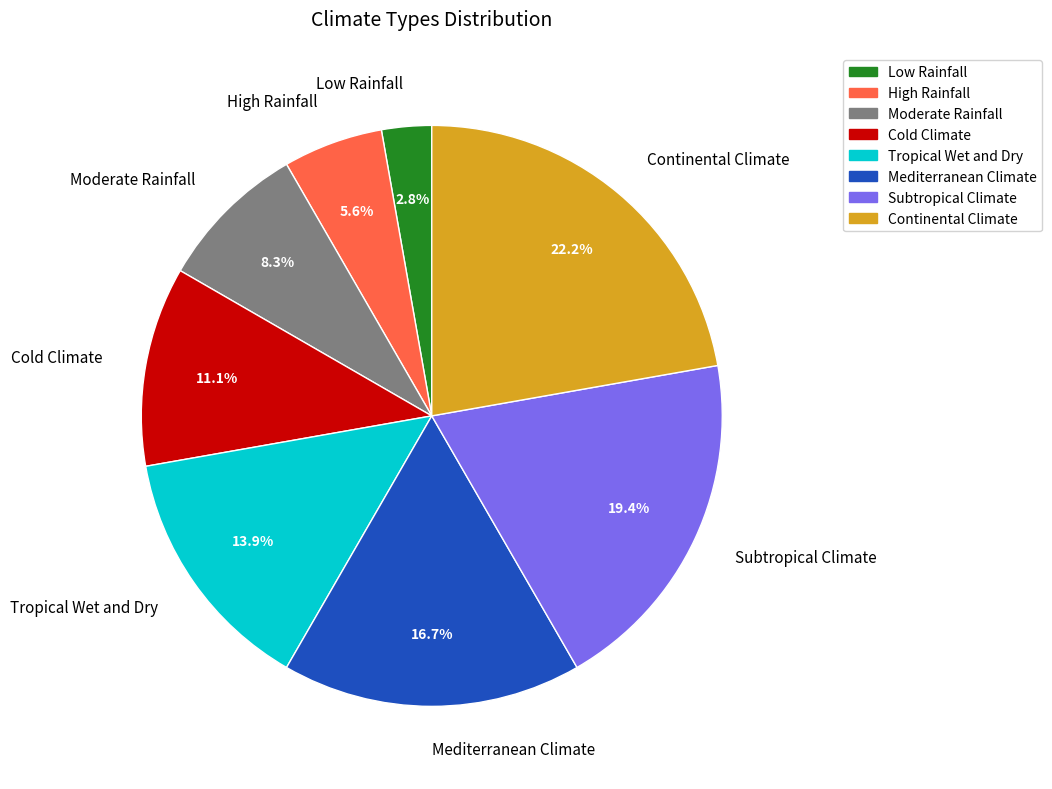

To the nearest percent, what portion does Cold Climate represent?

11%